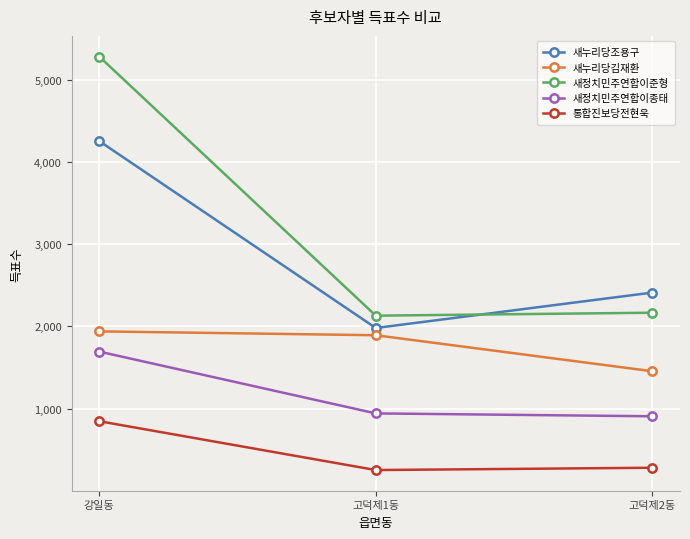

Between 강일동 and 고덕제1동, which series saw the biggest shift?

새정치민주연합이준형